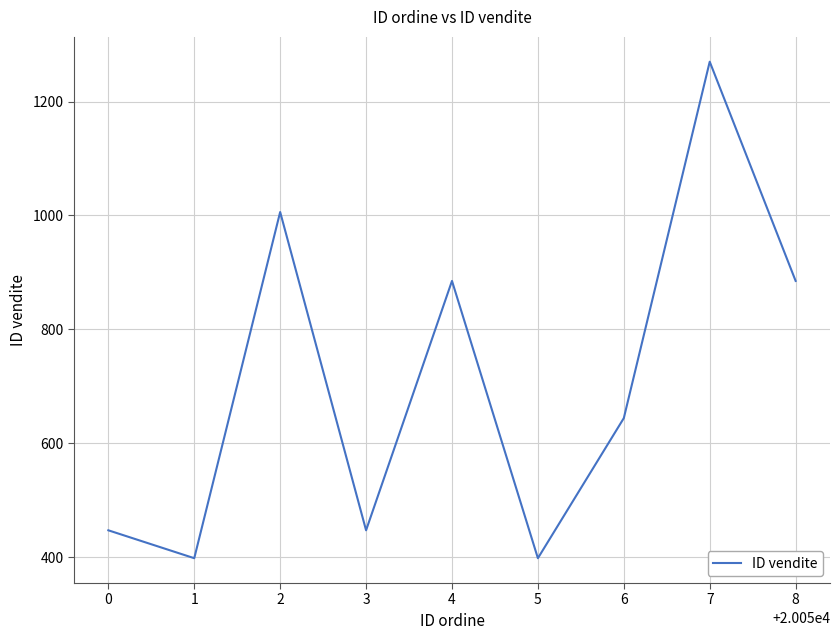

Reading left to right, extract all data points from this chart.

447	398	1006	447	885	398	644	1270	885